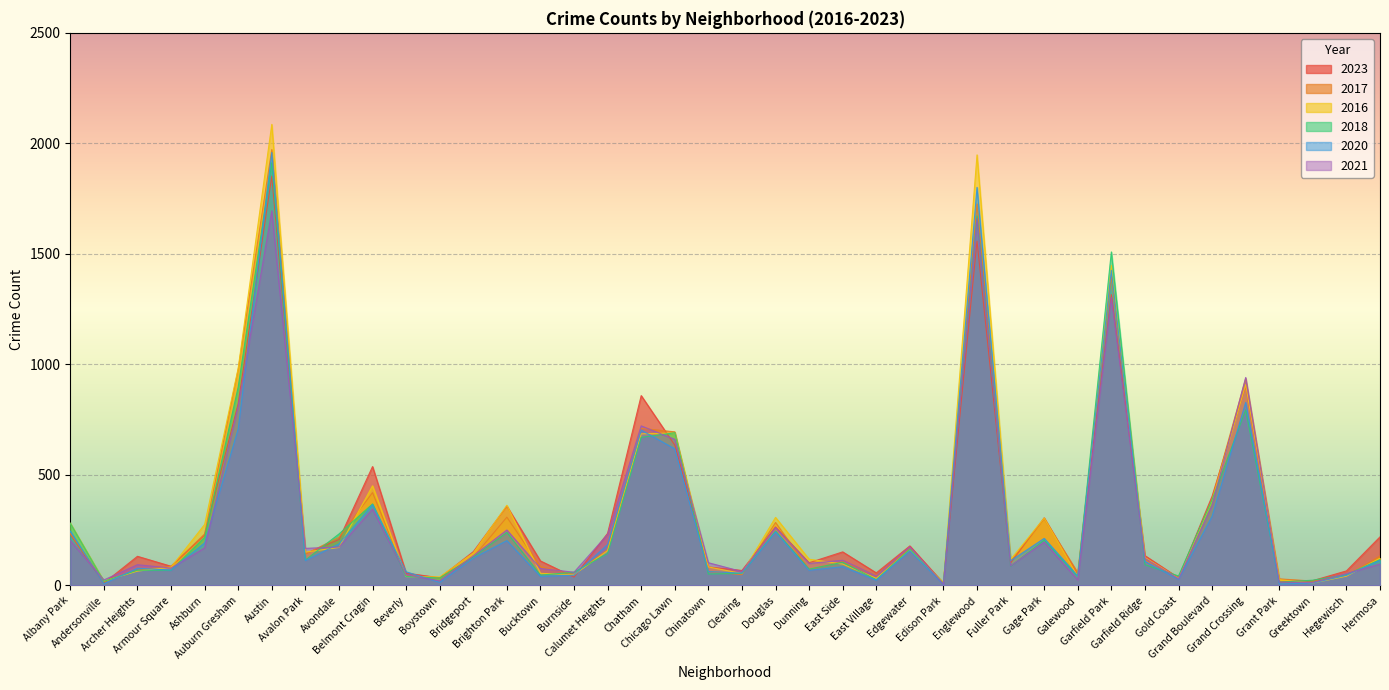

What is the spread (max minus min) of values at Greektown?

13